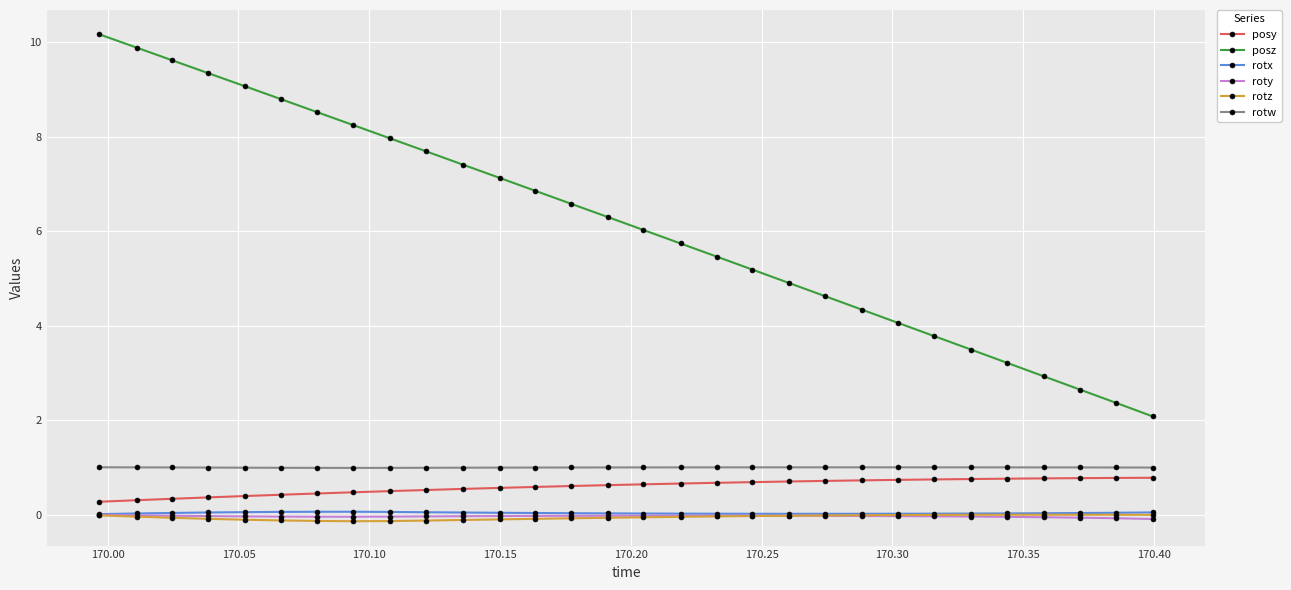

What is the value of the posy point at the 10th from the left?

0.5